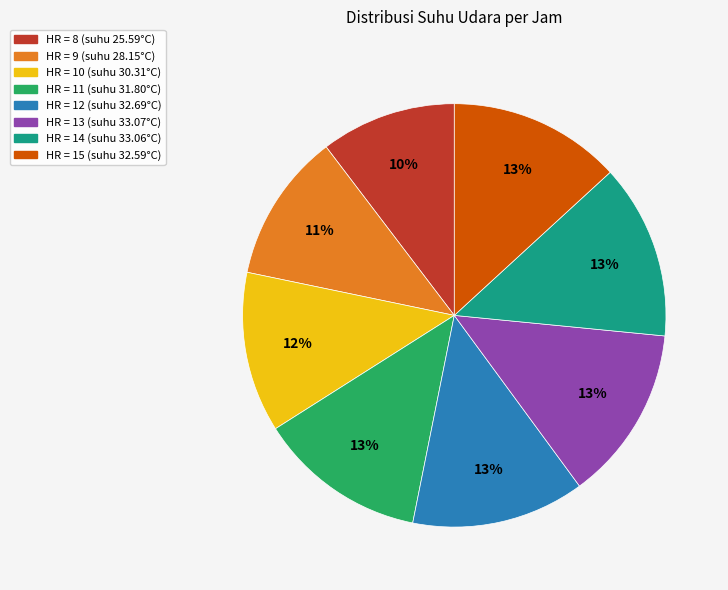

Is there a majority slice in this chart?

No